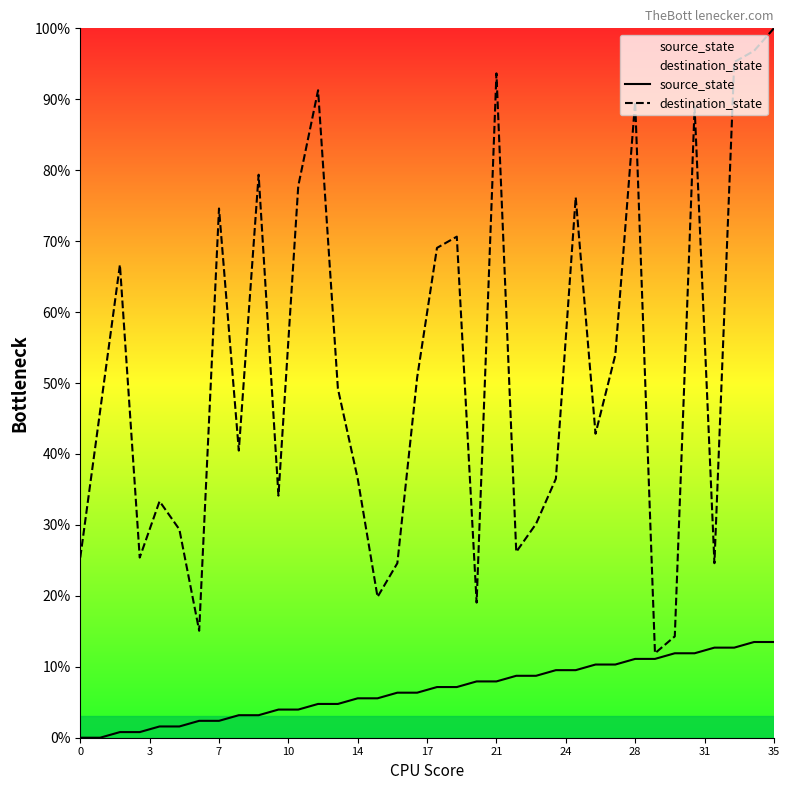

What is the difference between the second highest and minimum values in the source_state series?

13.5